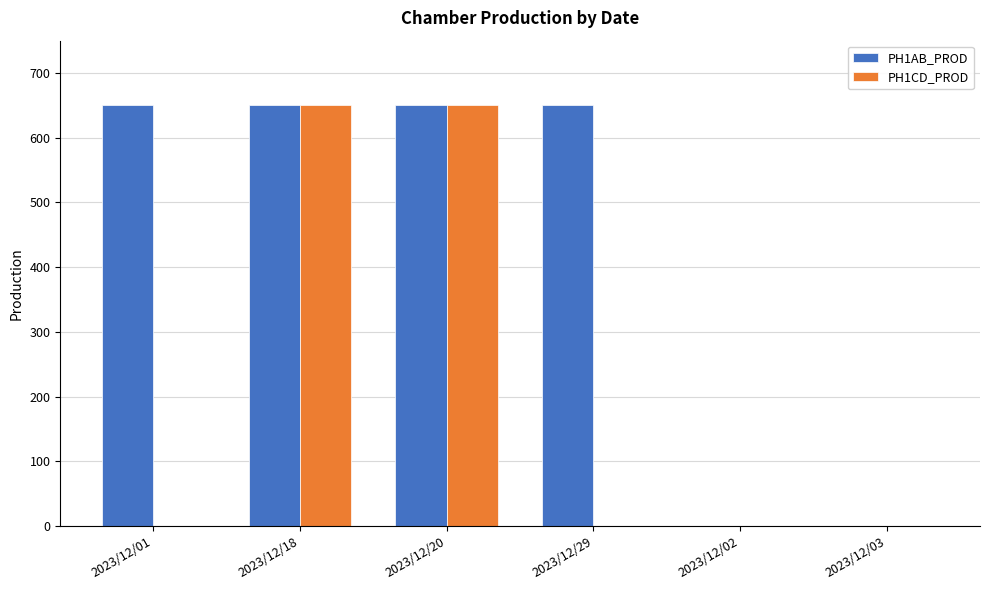

Which series has the largest total across all categories?

PH1AB_PROD